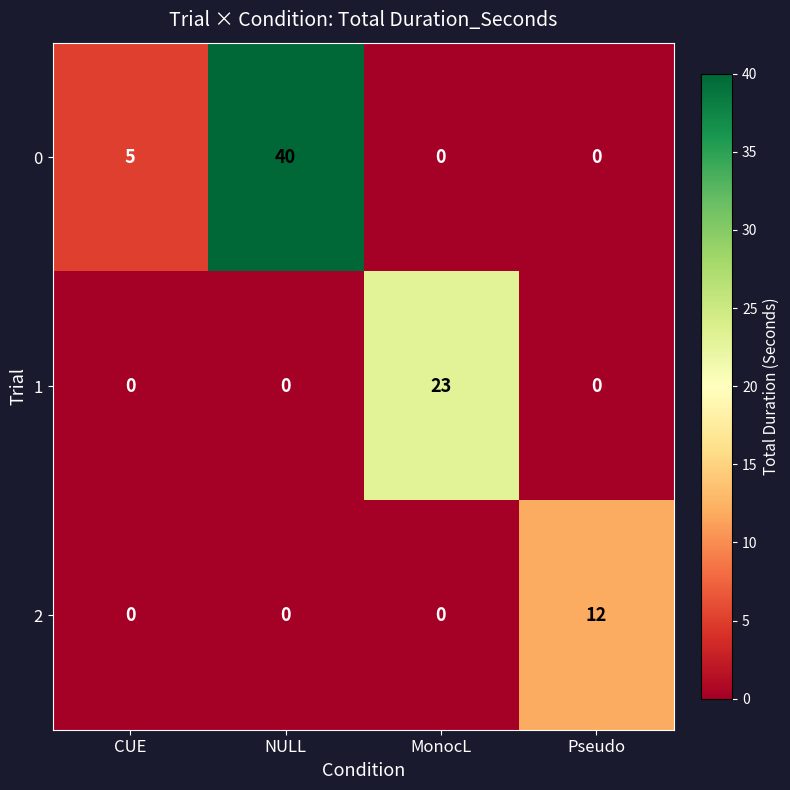

Rank the series by their average value, from lowest to highest.

row_2, row_1, row_0